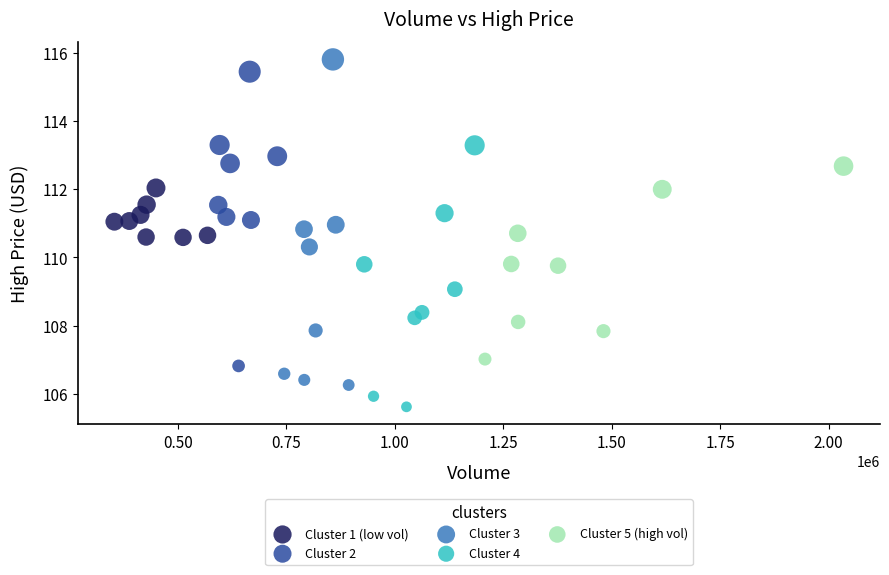

Which series reaches the minimum Y coordinate?

Cluster 4